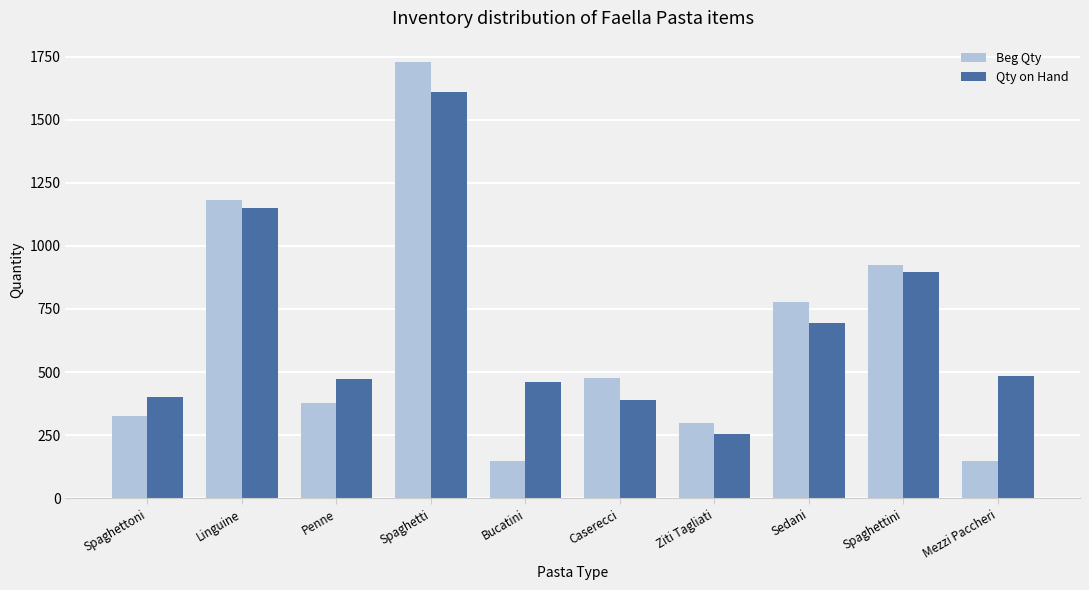

What is the approximate value of Qty on Hand at Sedani, to the nearest 100?

700